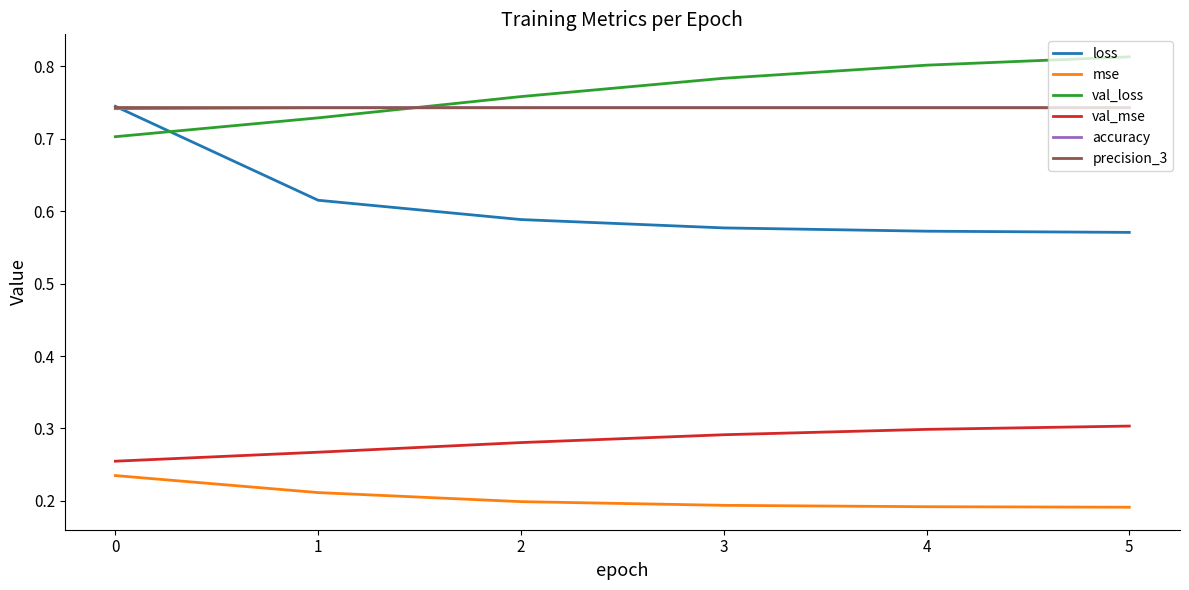

What is the difference between the highest and lowest values at 0?

0.5